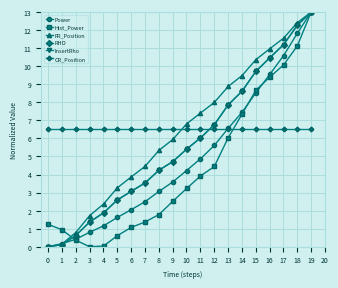

What is the value of the Hist_Power point at the 1st from the left?

1.2